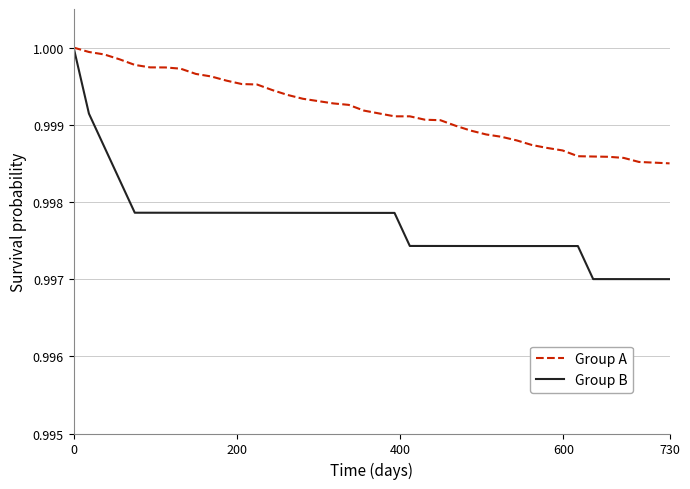

Count the number of categories in the chart.

40